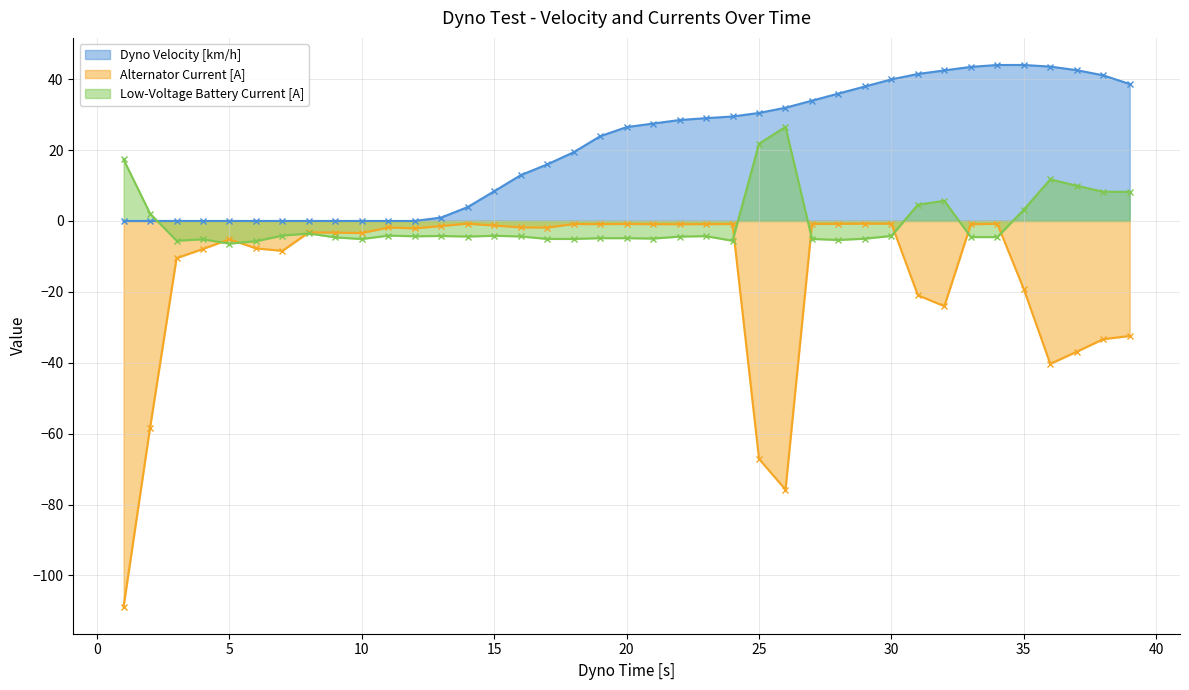

How many lines are shown in the chart?

3